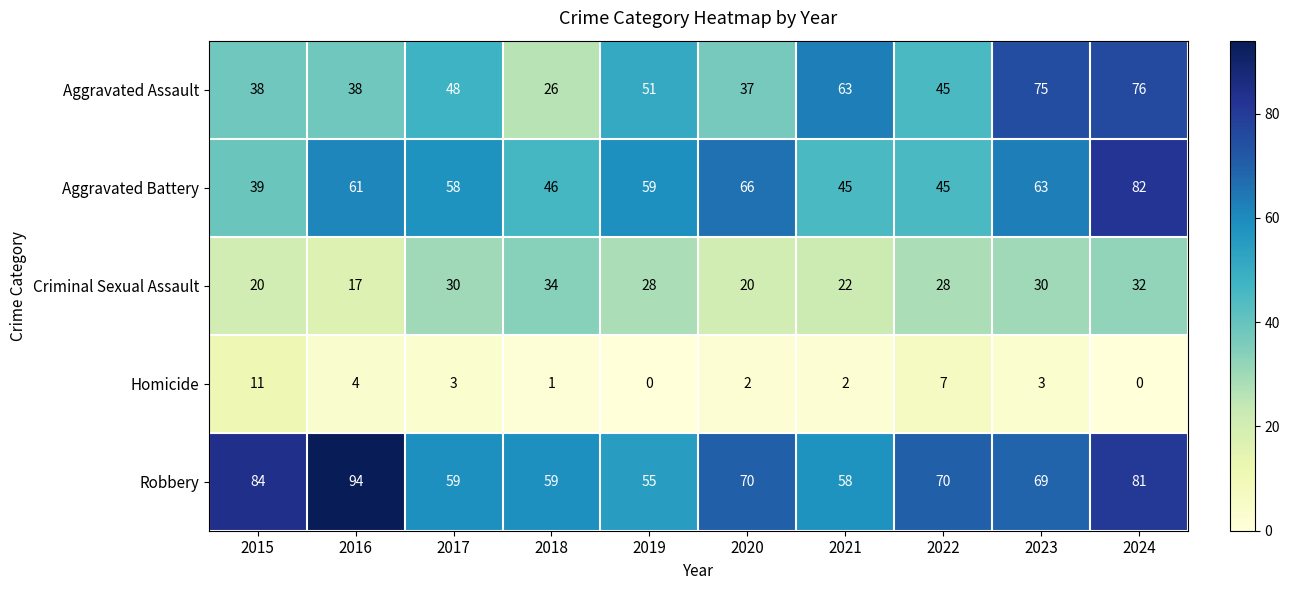

How many series are shown in this chart?

5